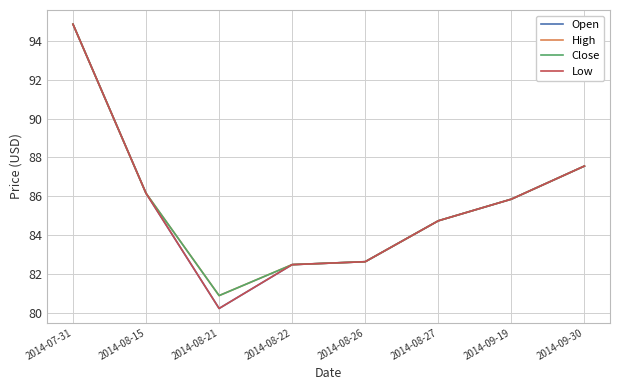

List the series in order of their peak value, highest first.

Open, High, Close, Low